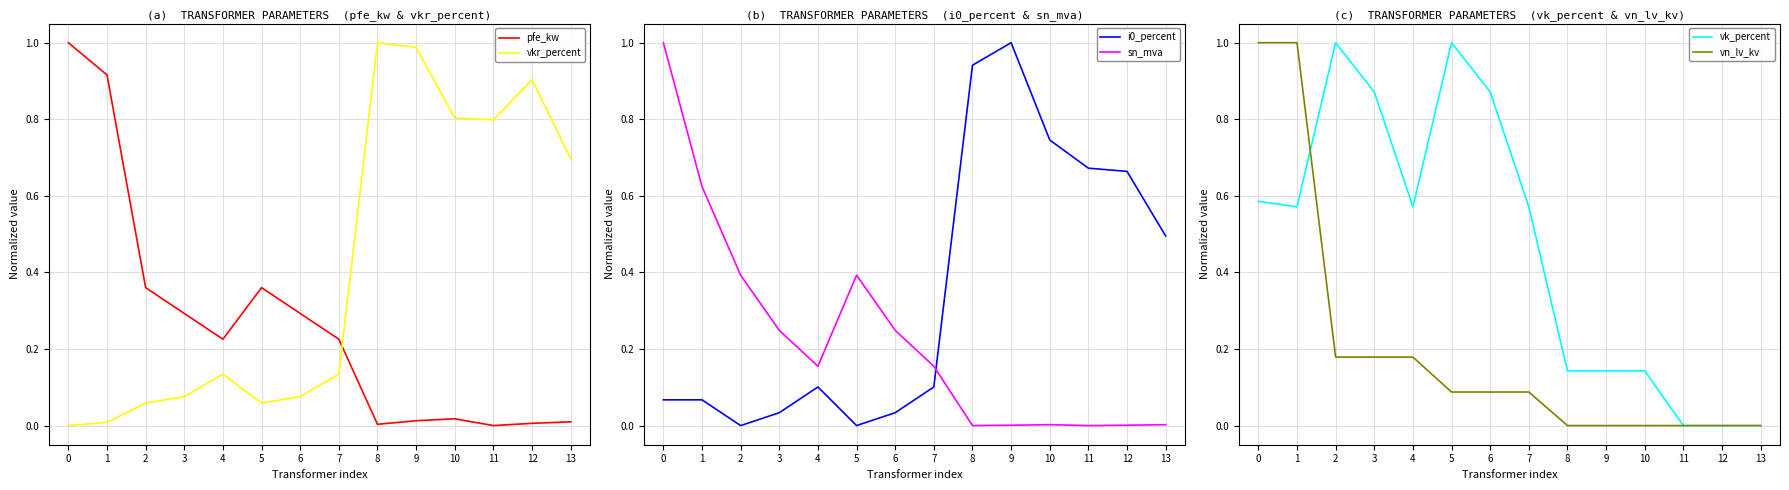

Is this an area chart (filled region under the line)?

No